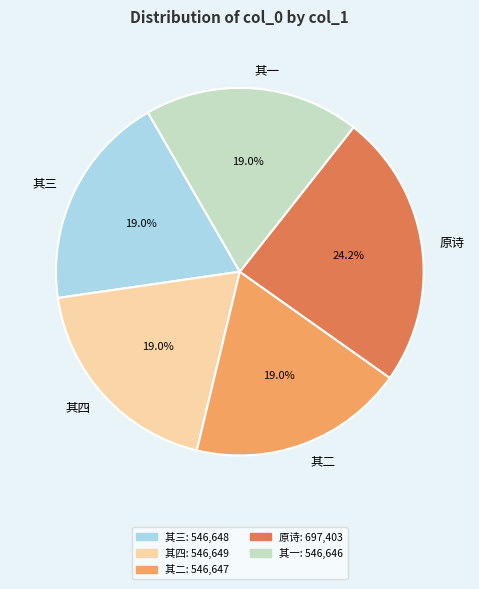

Is there any slice that represents more than half of the pie?

No